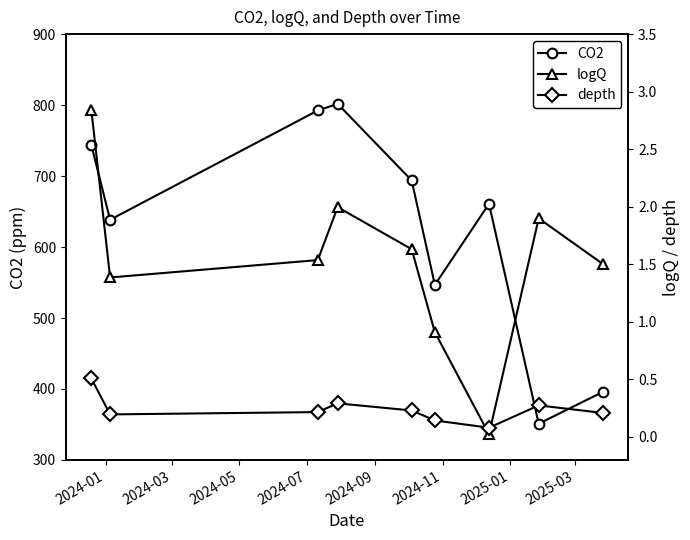

What is the value of the CO2 point at the 7th from the left?

660.9